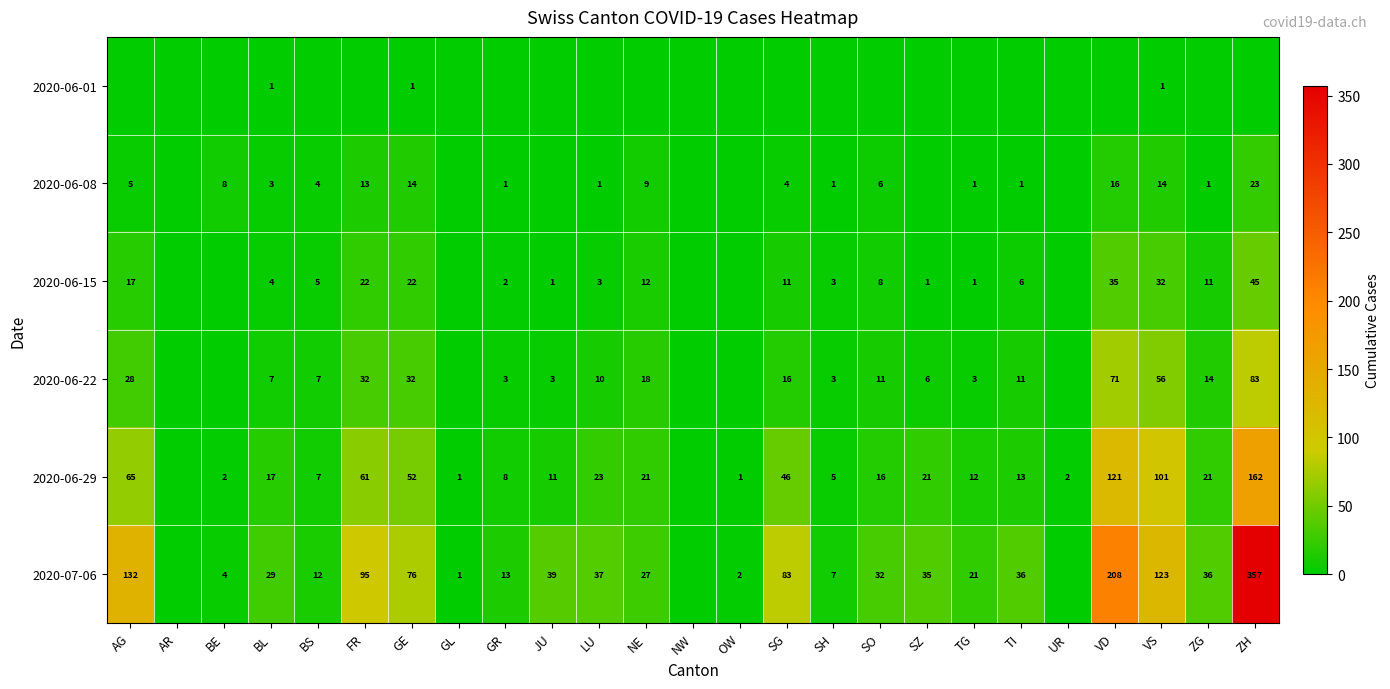

Is it true that 2020-06-15 equals 5 at SH?

False